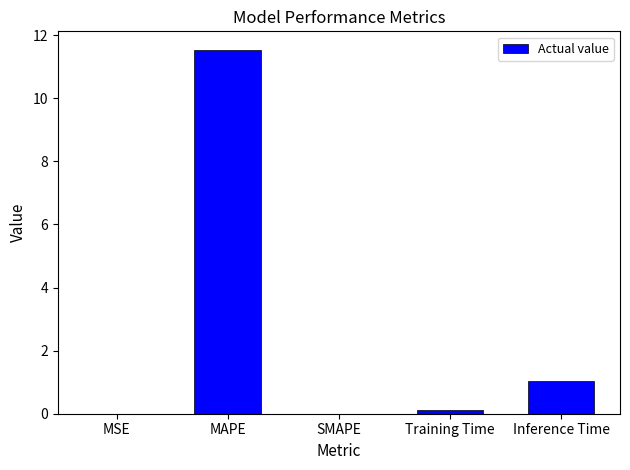

At which label is the value closest to 5?

Inference Time